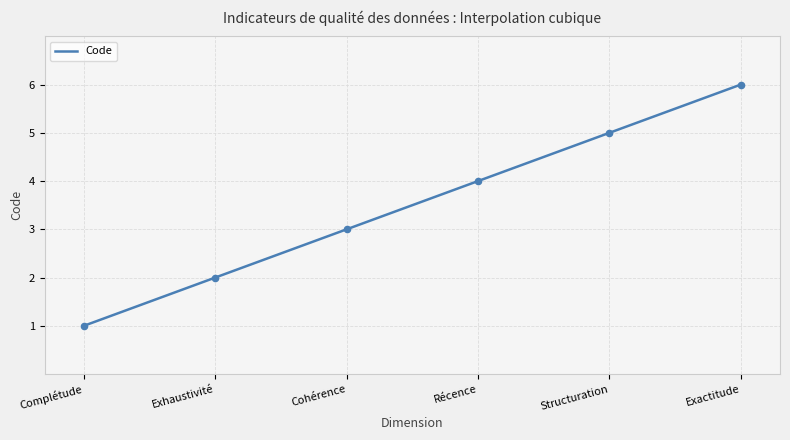

Between Complétude and Exactitude, which is larger?

Exactitude